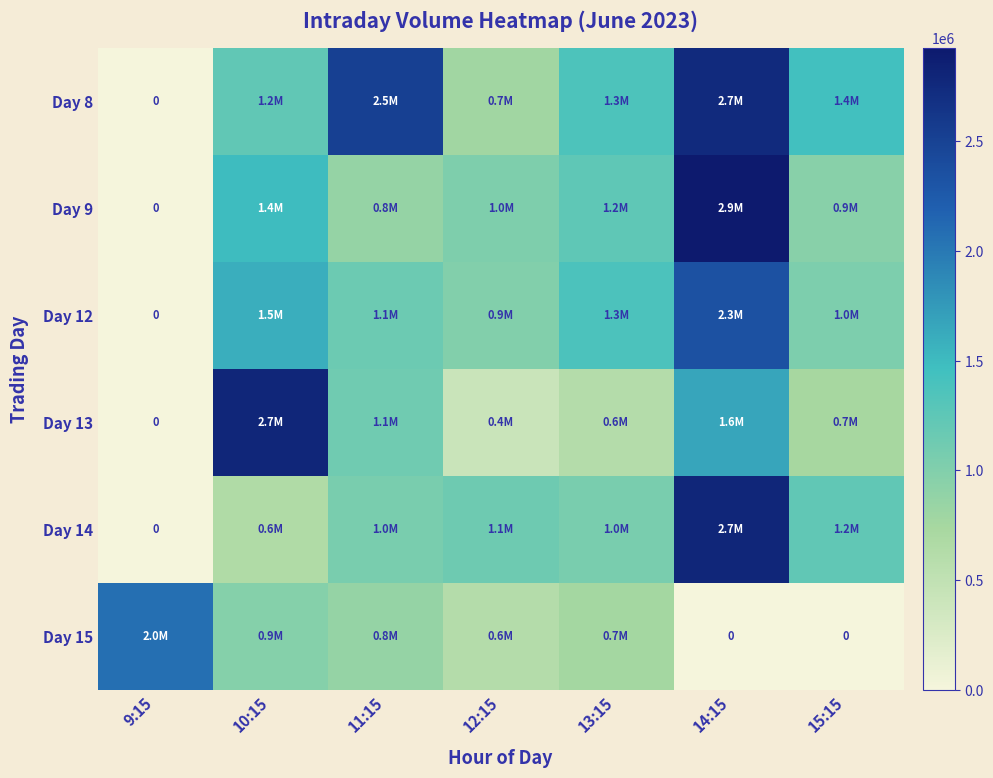

Which has a higher value, 9:15 or 14:15?

14:15